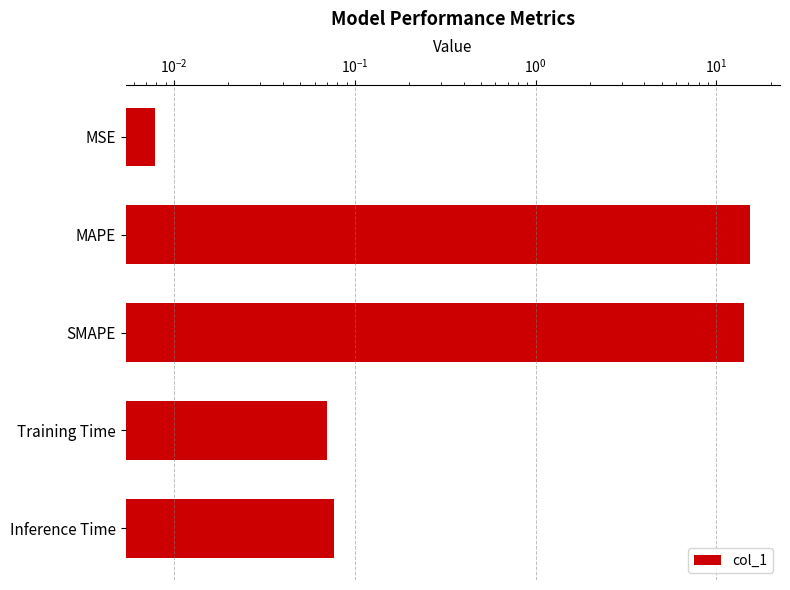

Between MSE and Training Time, which is larger?

Training Time